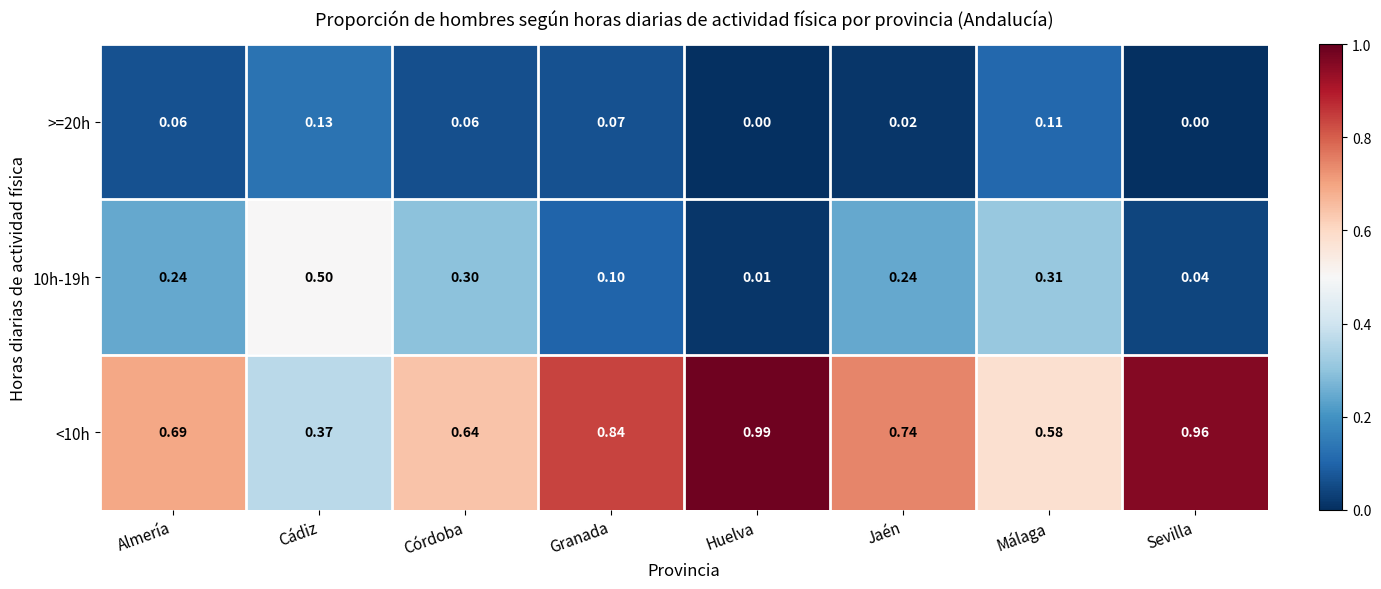

At which label is <10h closest to 0?

Cádiz